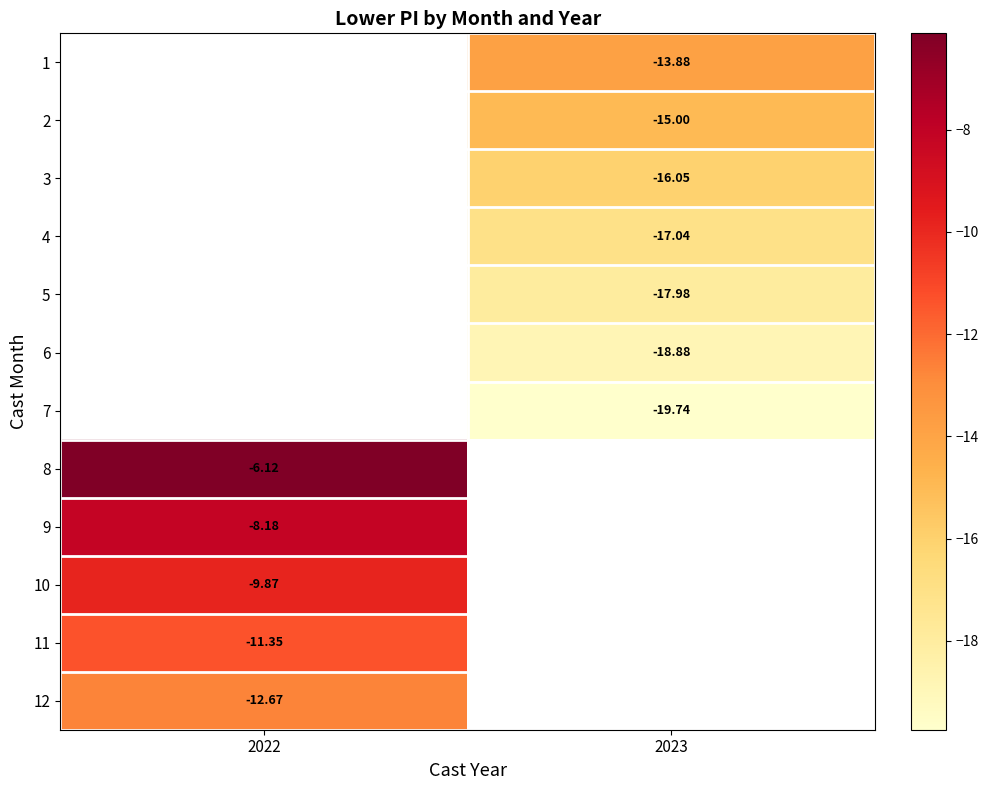

Is the value of 10 at 2023 greater than the value of 7 at 2022?

No